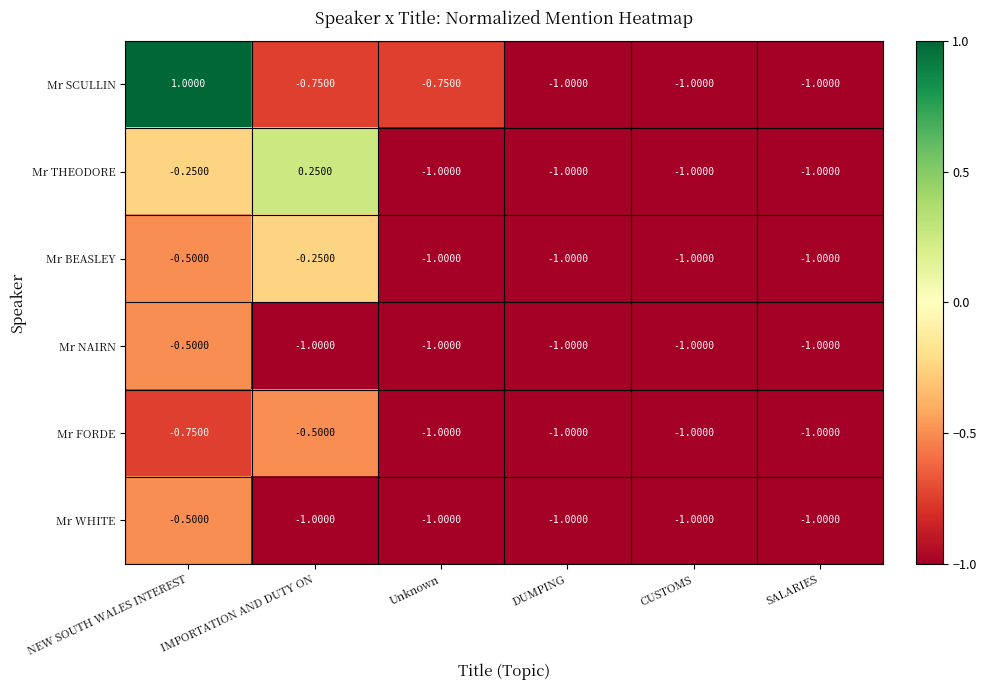

At which category does the chart reach its peak across all series?

NEW SOUTH WALES INTEREST